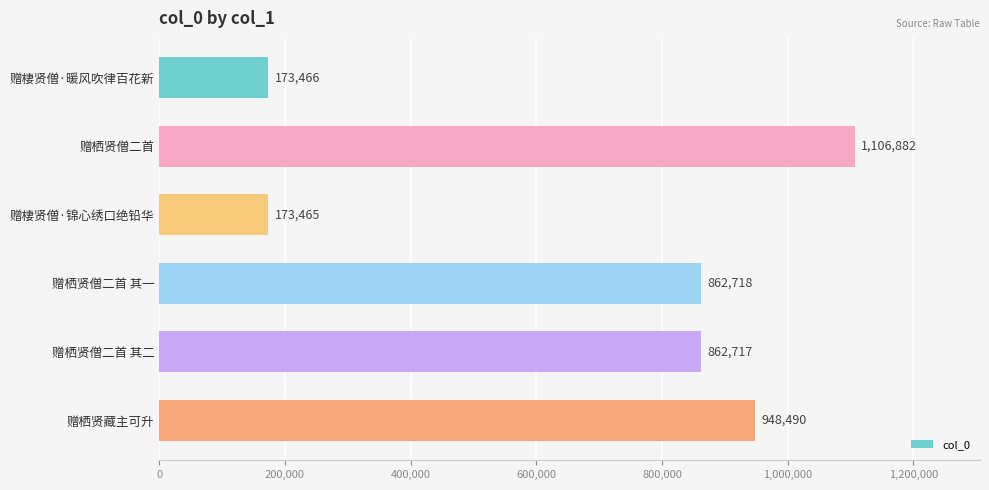

Which category has the highest value across all series?

赠栖贤僧二首